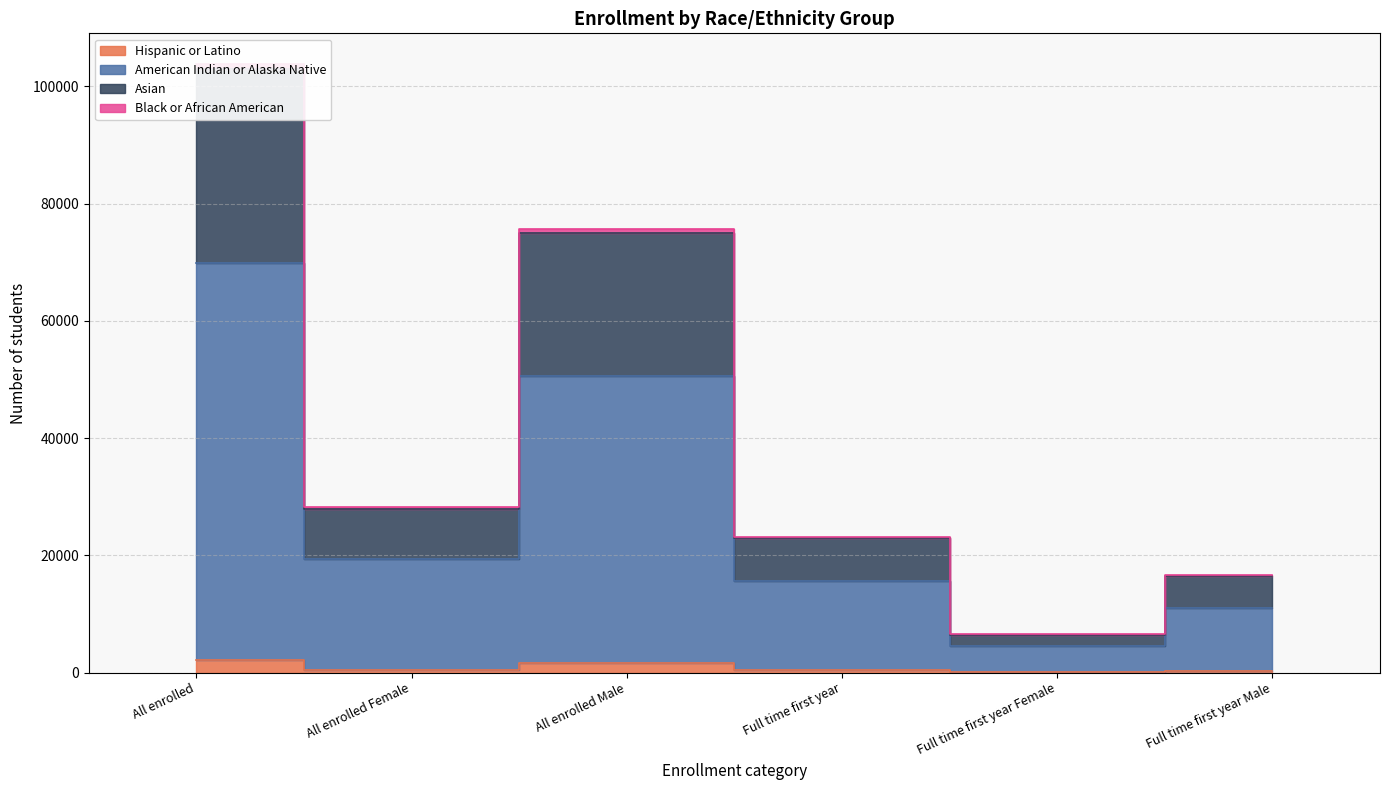

How many interior local valleys does the Hispanic or Latino series have?

2